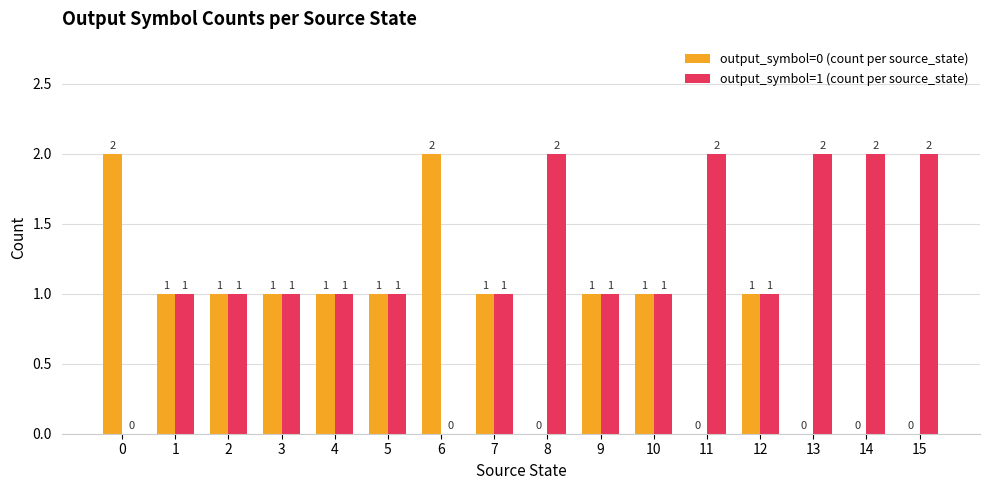

True or false: output_symbol=0 (count per source_state) has a value of -1 at 15.

False